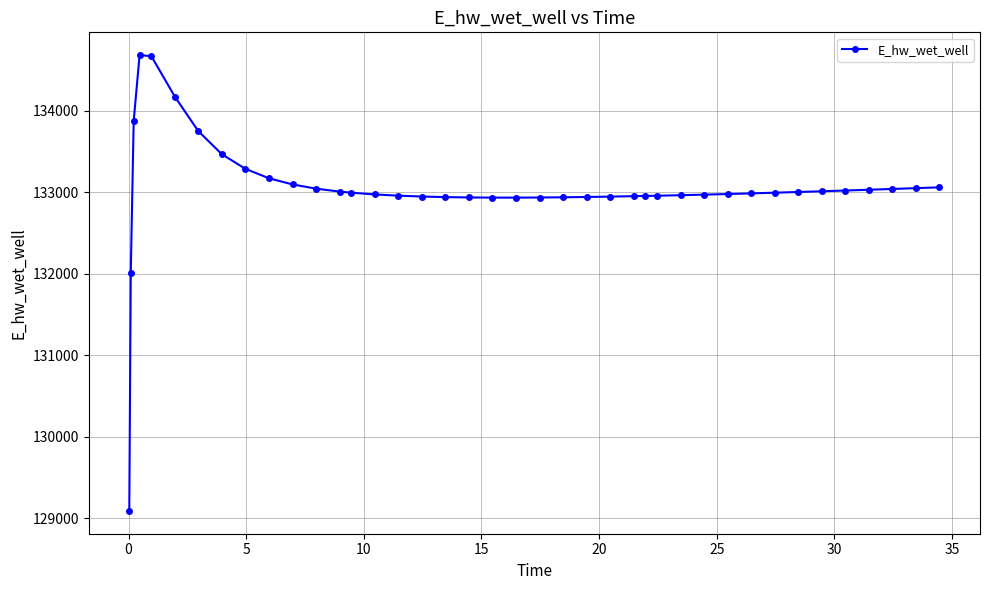

What is the minimum value shown in the chart?

129091.1